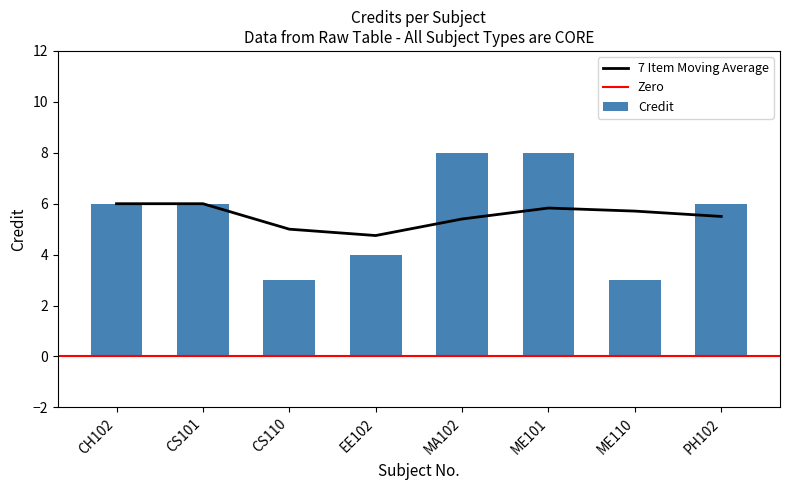

At which category does the chart reach its peak across all series?

MA102